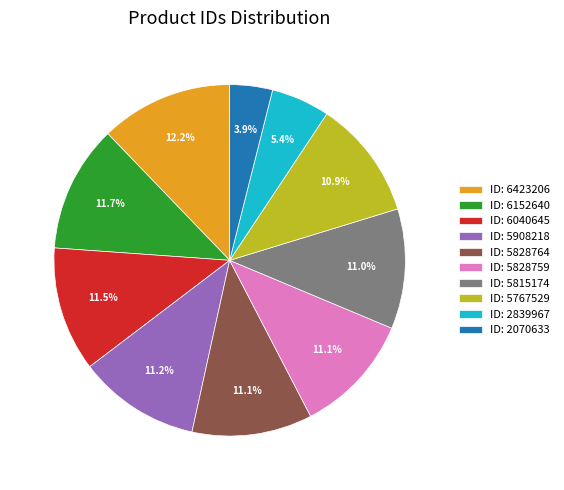

Is there any slice that represents more than half of the pie?

No